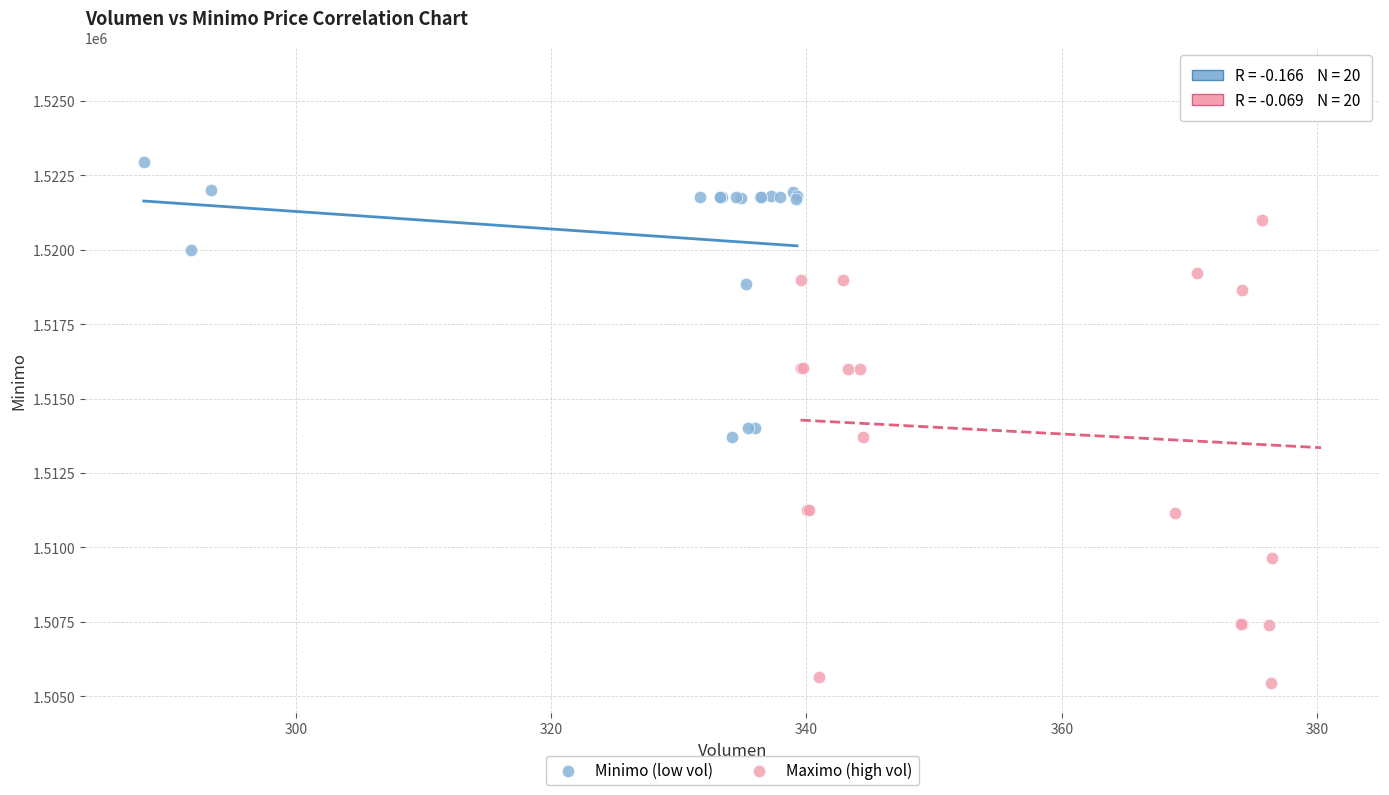

Which series has the largest Y range (max minus min)?

Maximo (high vol)